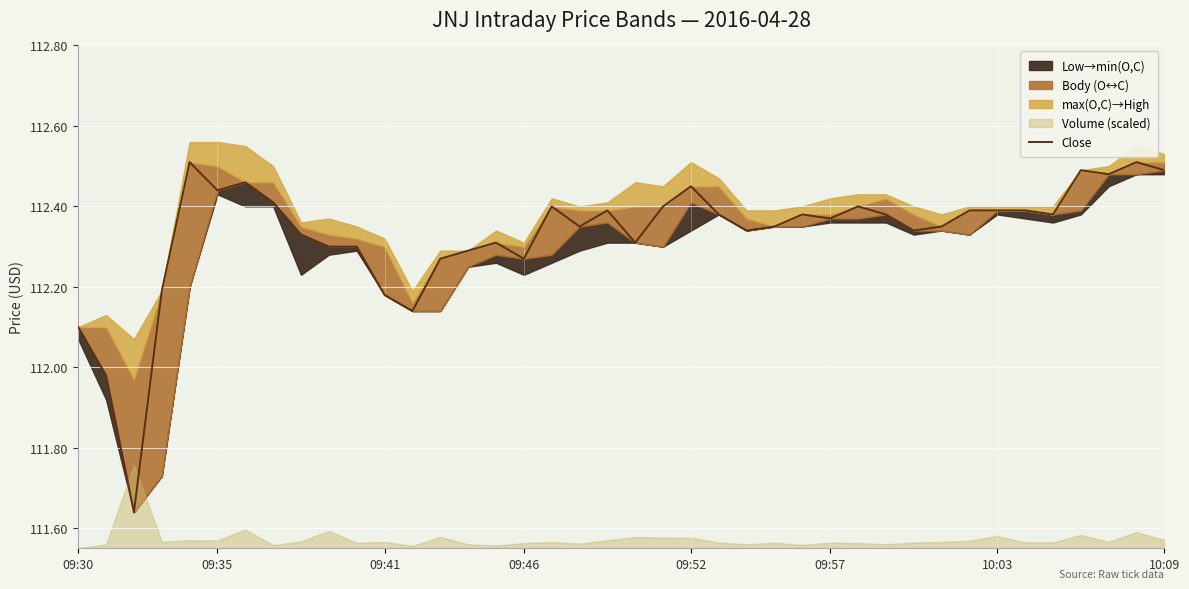

What is the difference between the maximum and minimum values?

0.9